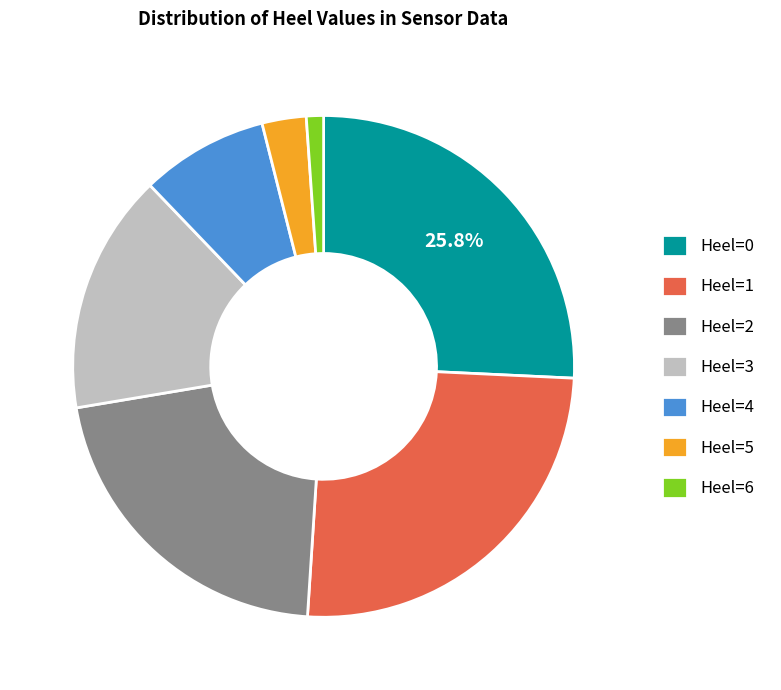

Is the sum of Heel=6 and Heel=4 greater than half?

No